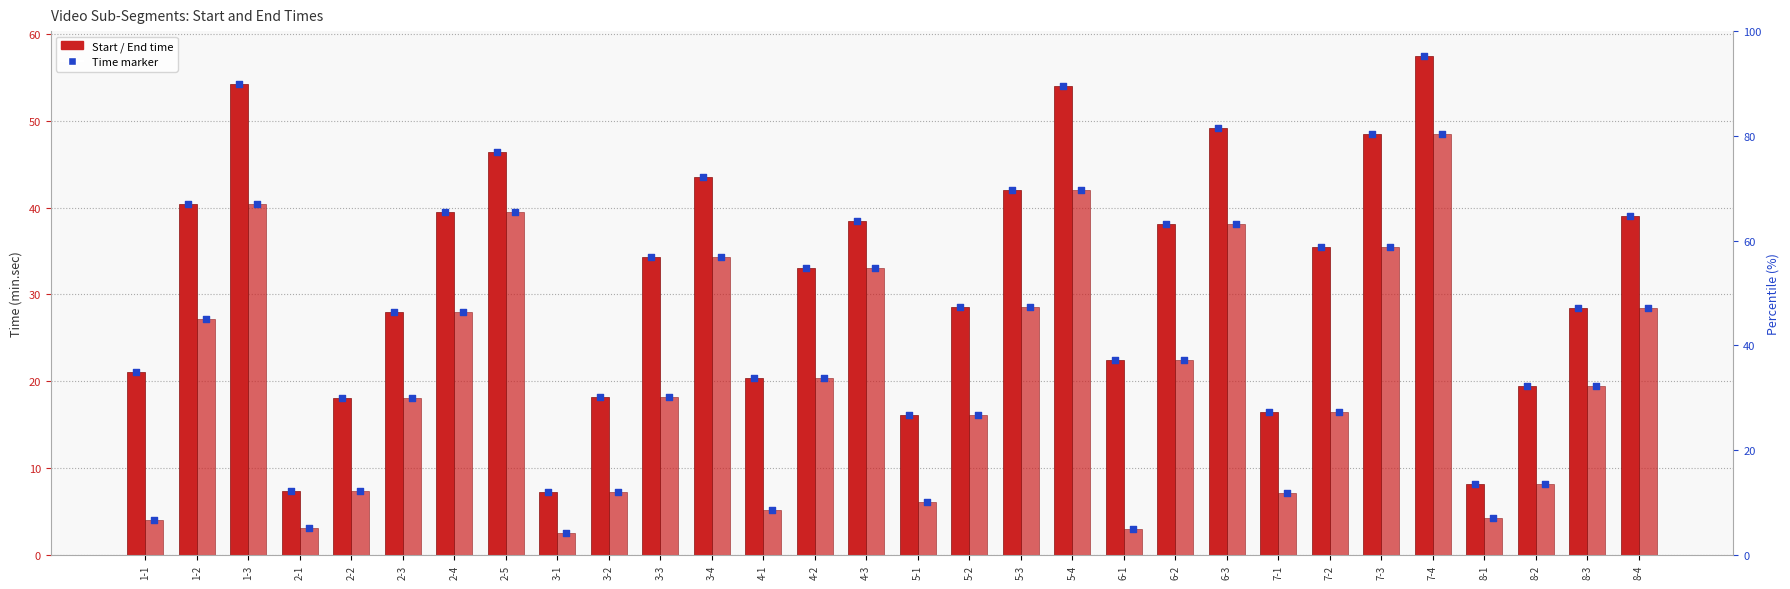

At how many categories does at least one series exceed 42?

7